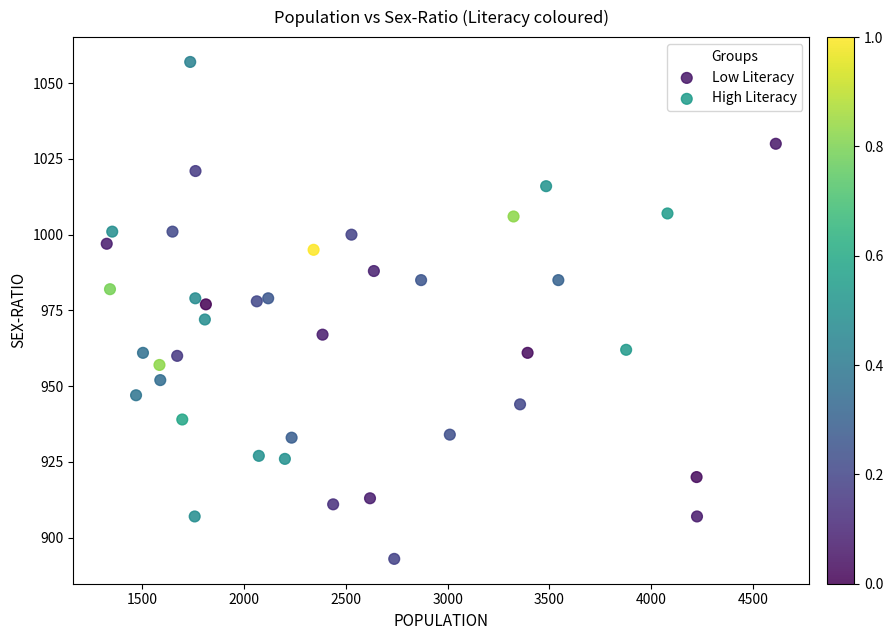

Which series reaches the minimum Y coordinate?

Low Literacy